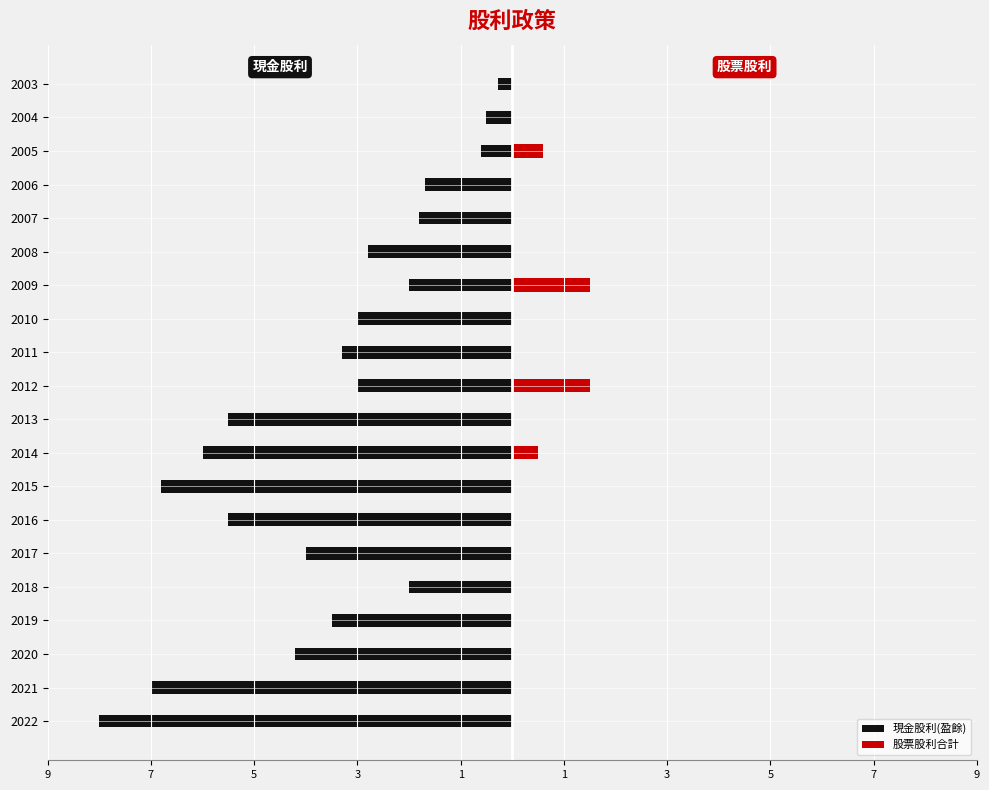

What is the maximum value shown in the chart?

1.5